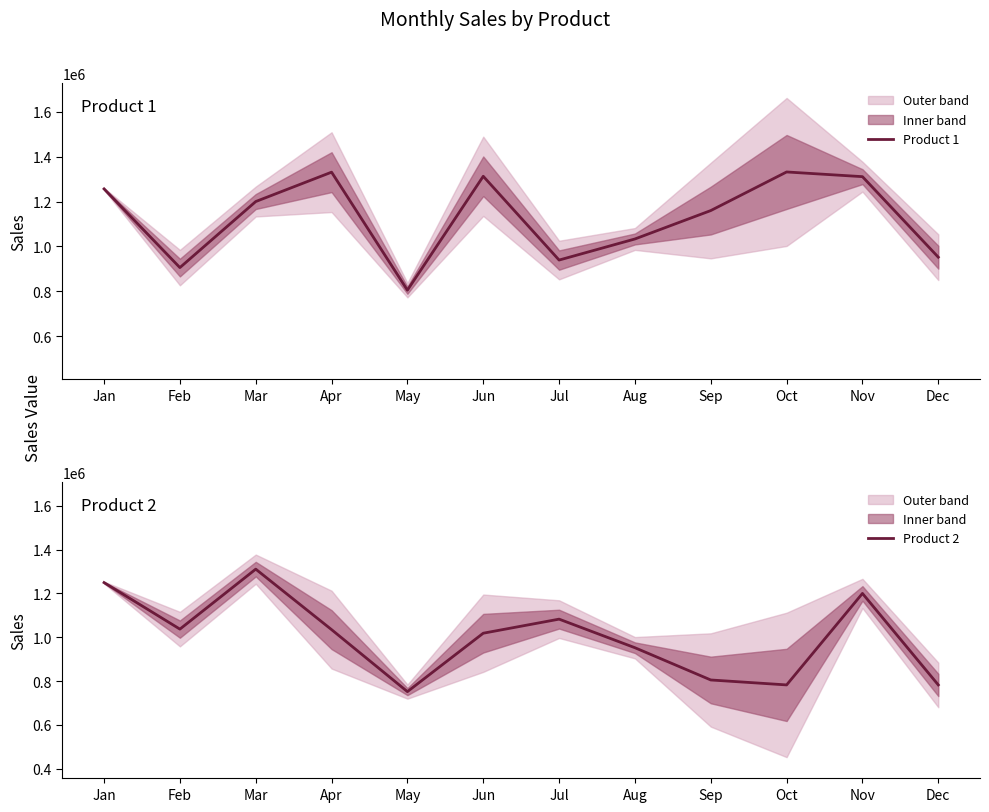

Which series changed the most between Apr and Nov?

Product 2